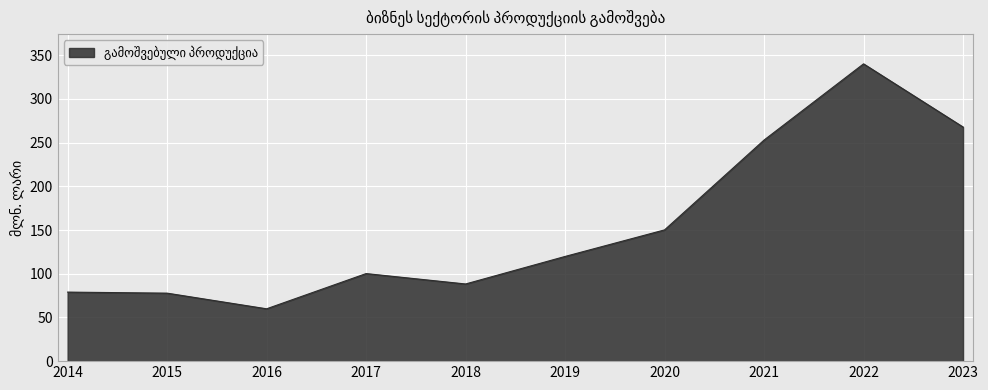

What is the difference between the maximum and minimum values?

280.3